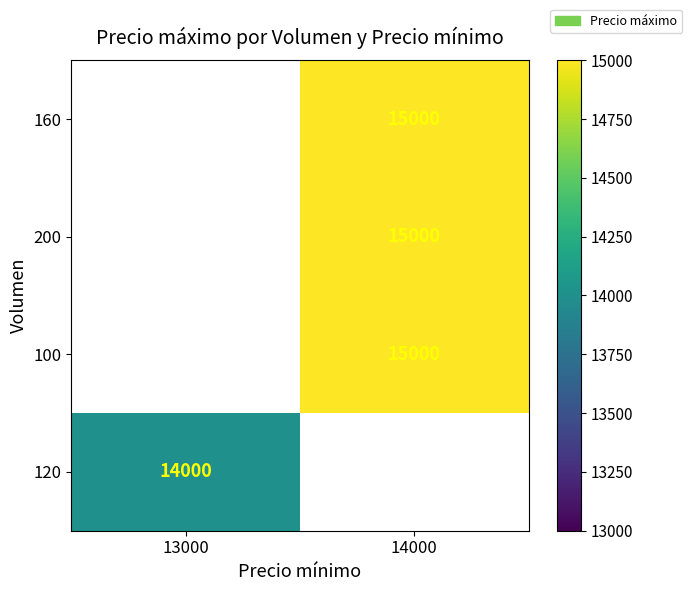

The value of 120 at 13000 is 8637. True or false?

False